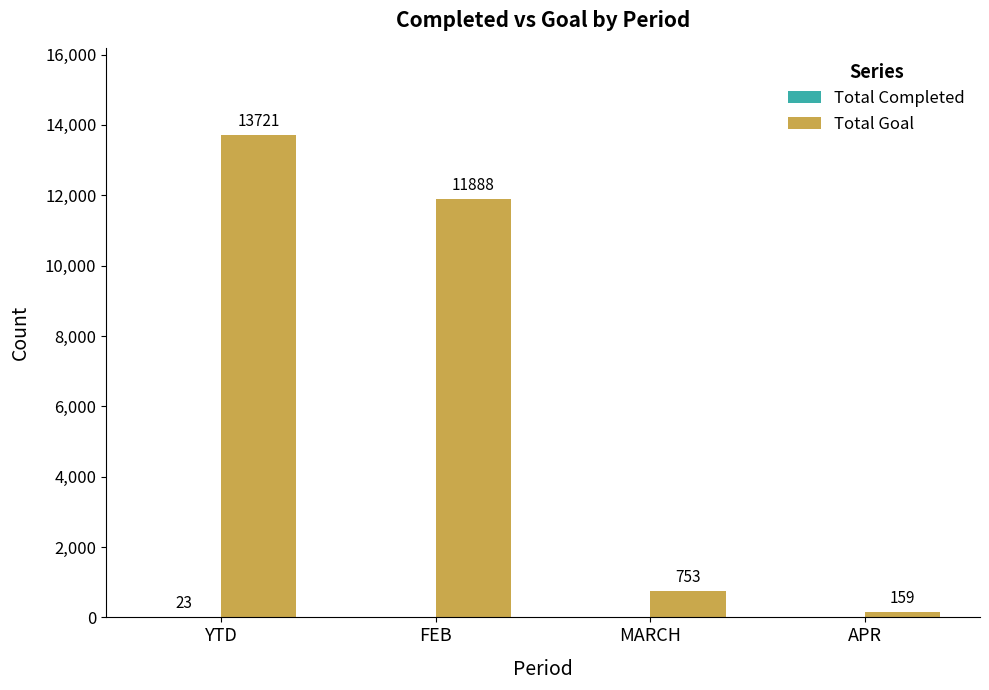

What is the spread (max minus min) of values at APR?

159